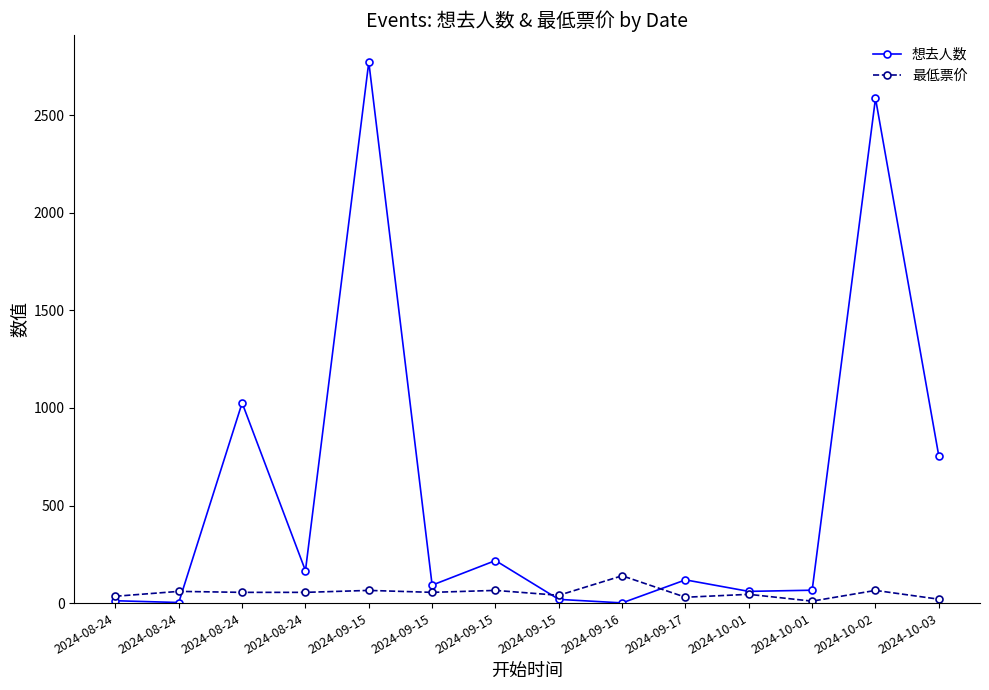

How many data points does each series have?

14